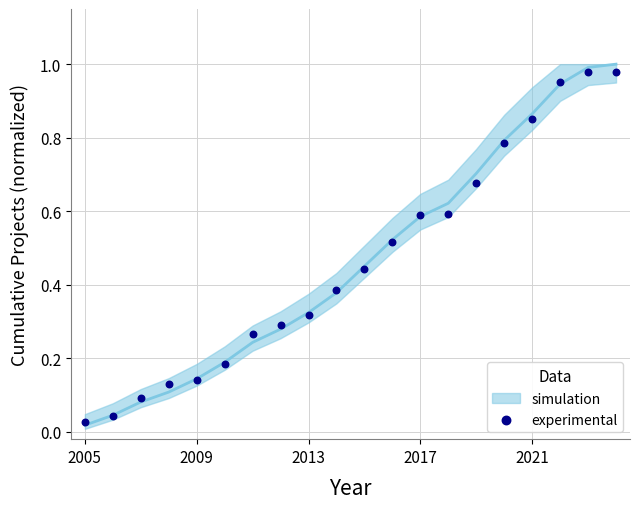

How many points are shown in the scatter plot?

20